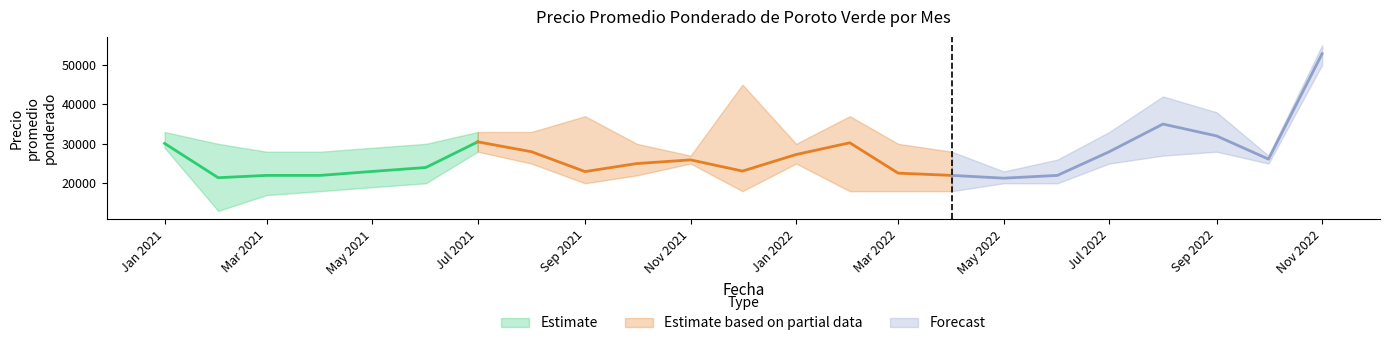

Reading right to left, list all the values displayed in this chart.

Precio promedio ponderado: 52838	26125	32000	35006	28000	22000	21294	22000	22564	30259	27288	23093	25930	25000	22970	28000	30500	24000	23000	22000	22000	21414	30105
Precio mínimo: 50000	25000	28000	27000	25000	20000	20000	18000	18000	18000	25000	18000	25000	22000	20000	25000	28000	20000	19000	18000	17000	13000	29000
Precio máximo: 55000	27000	38000	42000	33000	26000	23000	28000	30000	37000	30000	45000	27000	30000	37000	33000	33000	30000	29000	28000	28000	30000	33000